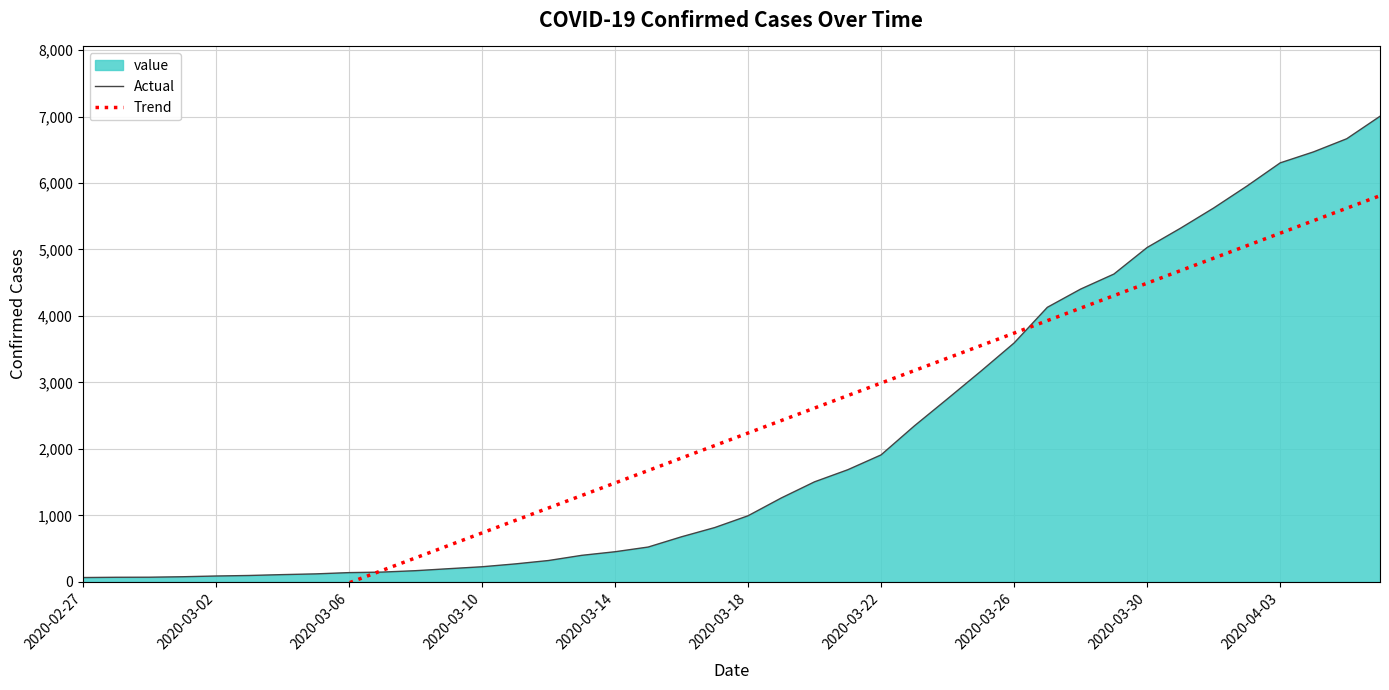

True or false: Trend and Actual intersect in this chart.

True